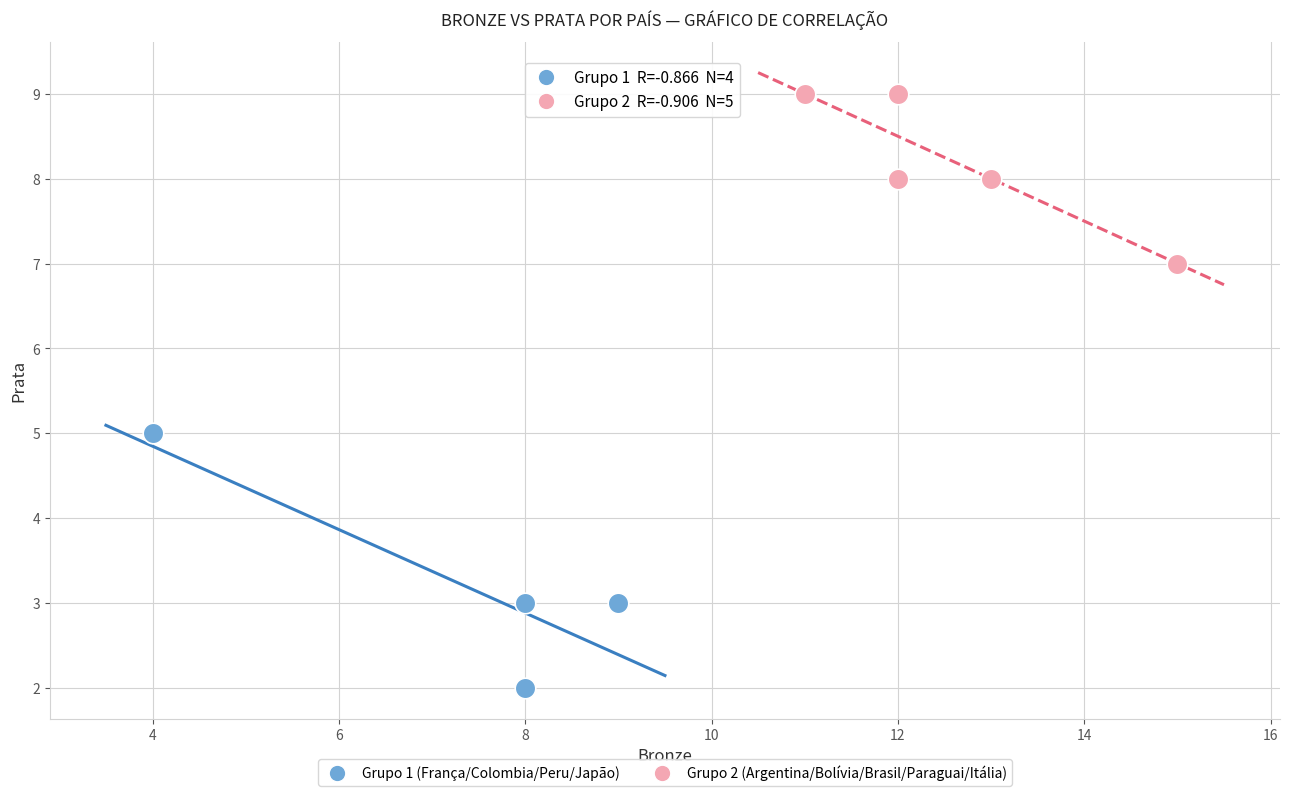

Which series contains the lowest Y value?

Grupo 1 (França/Colombia/Peru/Japão)